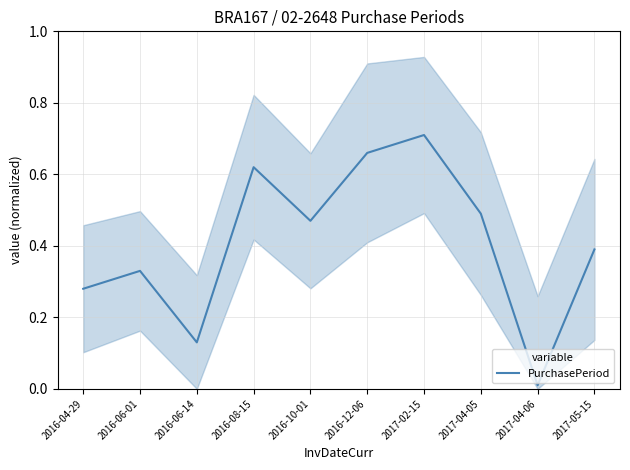

At which category does the data reach its first local peak?

2016-06-01